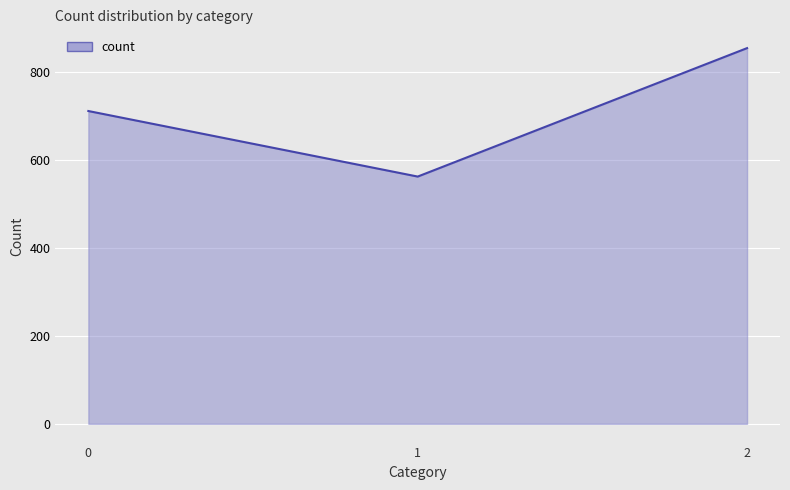

Rank the categories by value from lowest to highest.

1, 0, 2